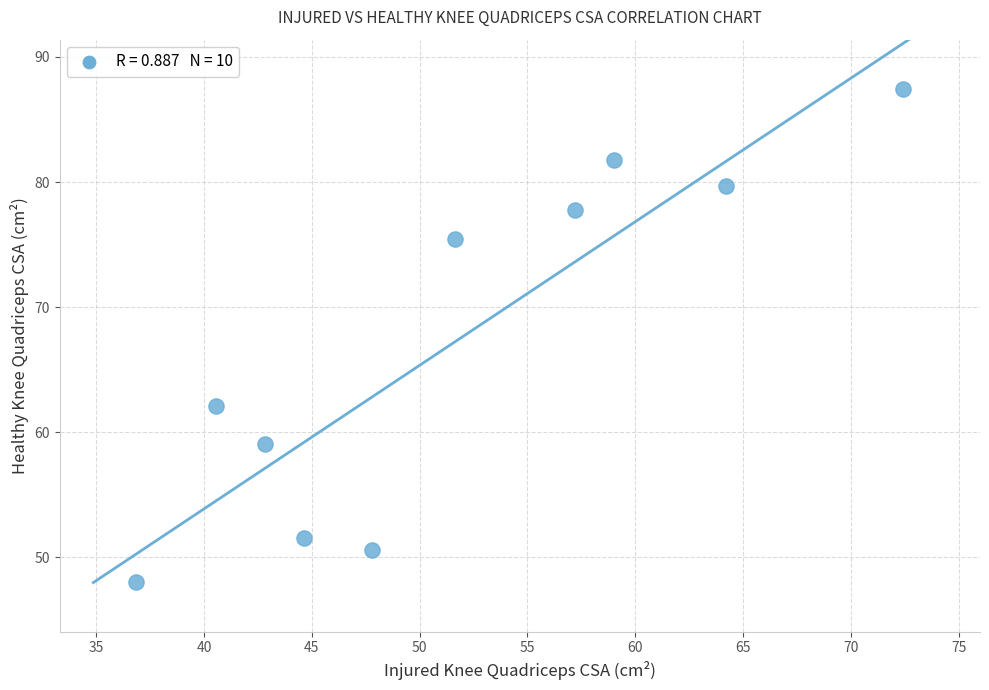

What is the range of Y values (max minus min)?

39.4